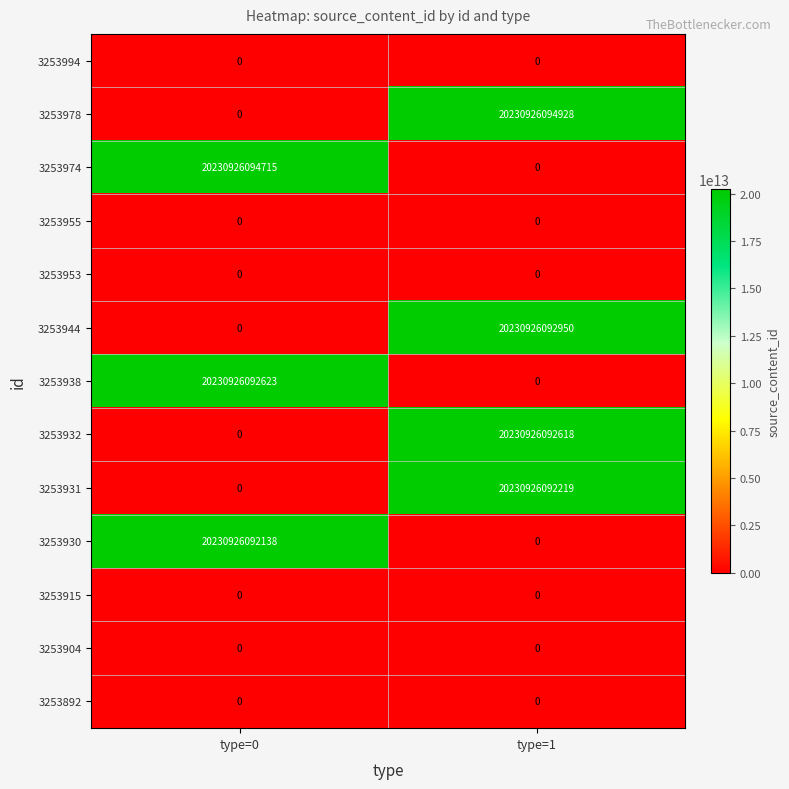

Which series has the largest total across all categories?

3253978